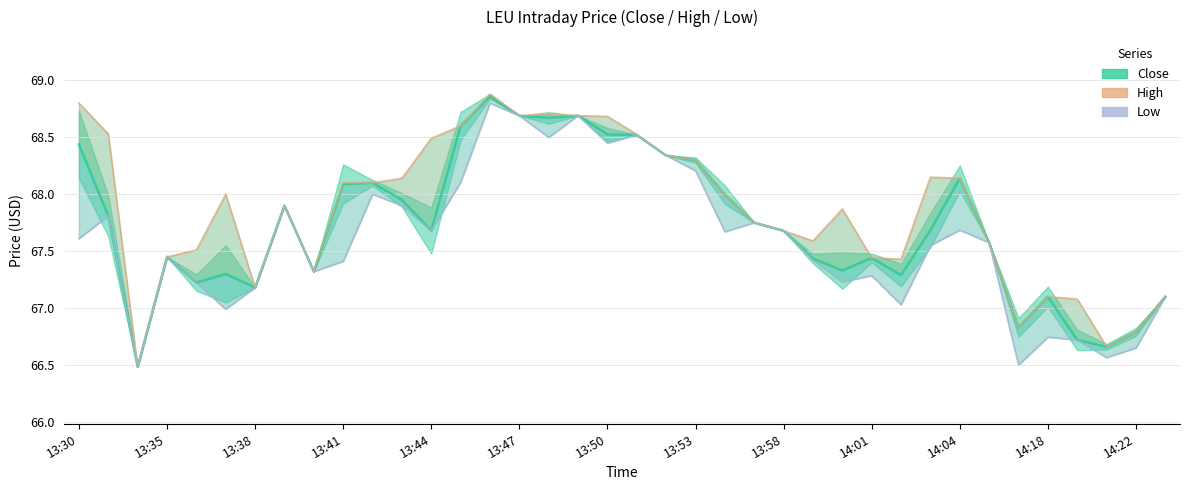

True or false: Low and High intersect in this chart.

False